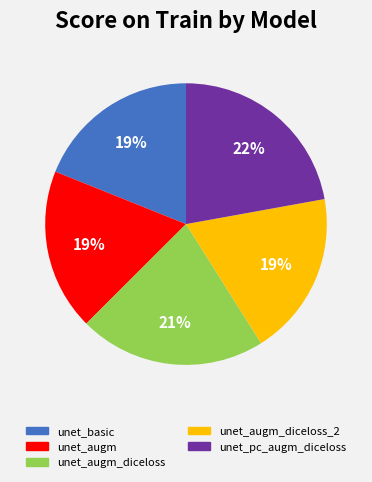

Is there any slice that represents more than half of the pie?

No